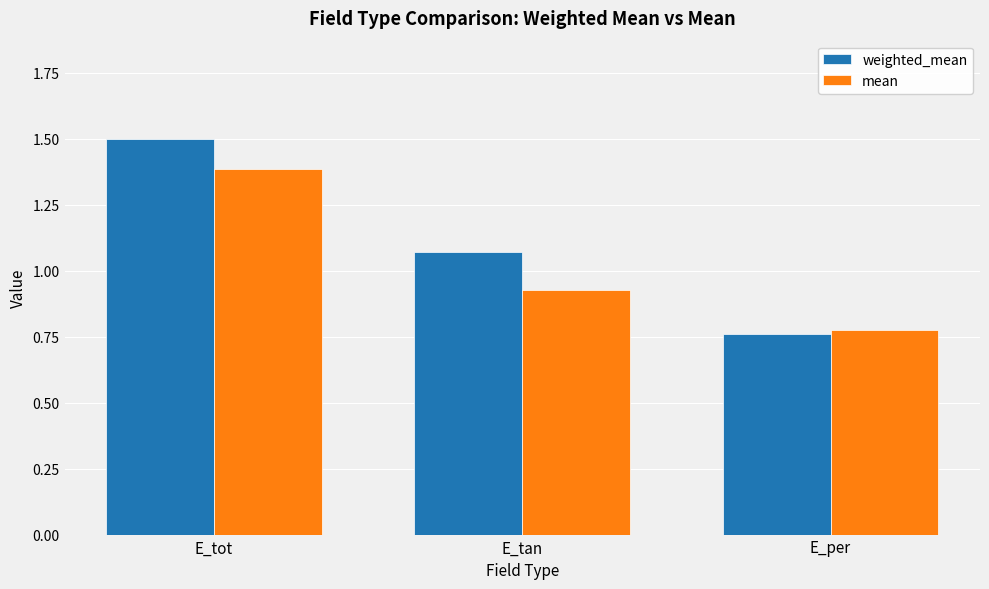

At E_tan, list the series in order from smallest to largest.

mean, weighted_mean